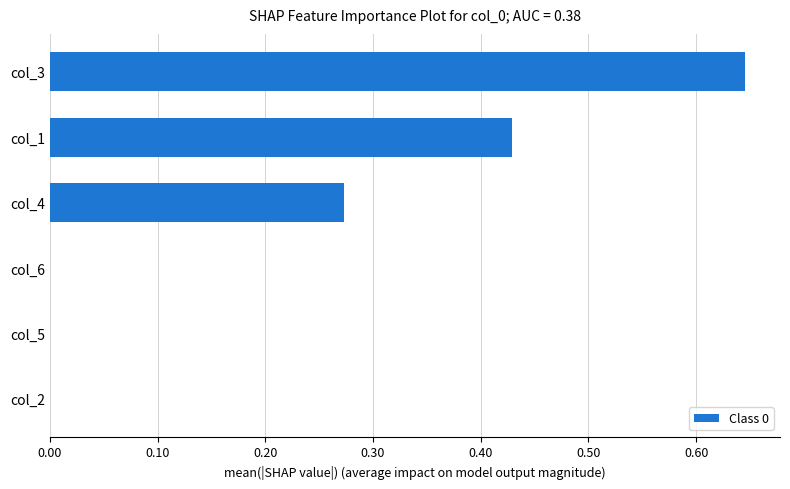

What is the change in value from col_6 to col_3?

+0.6